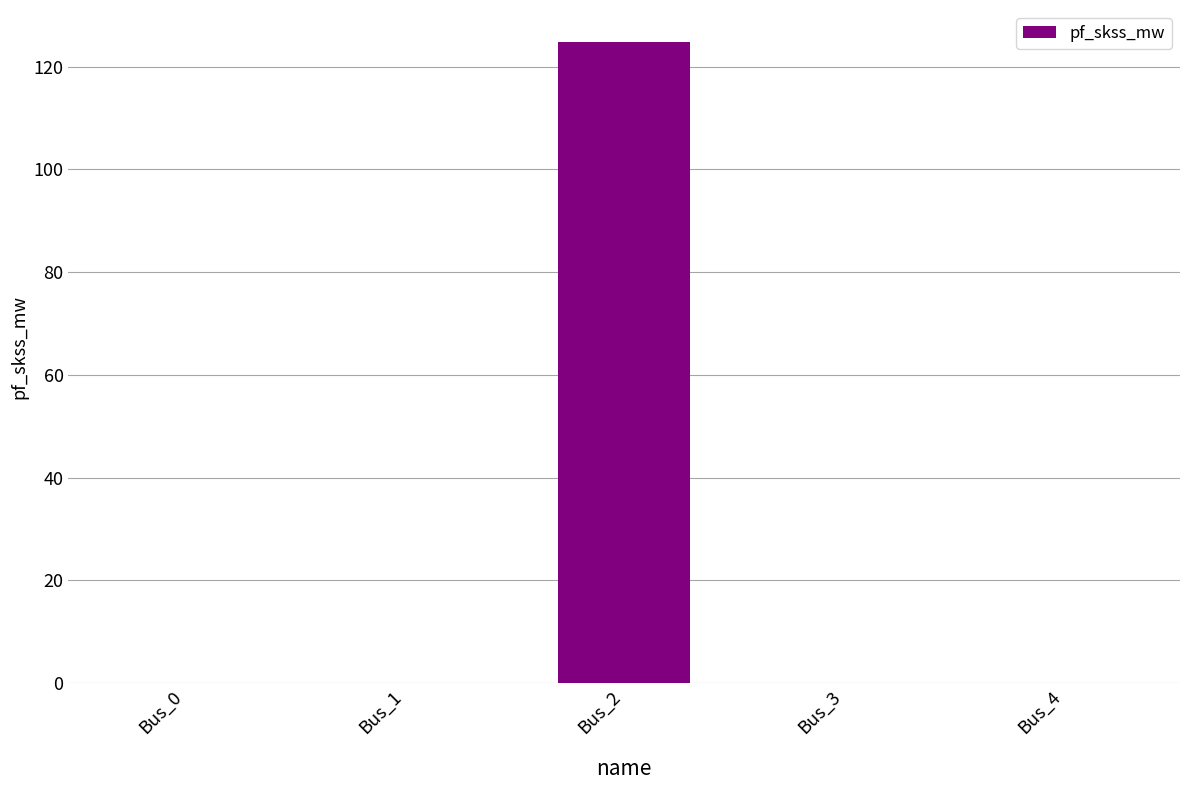

The chart shows a value of 58.2 at Bus_3. True or false?

False